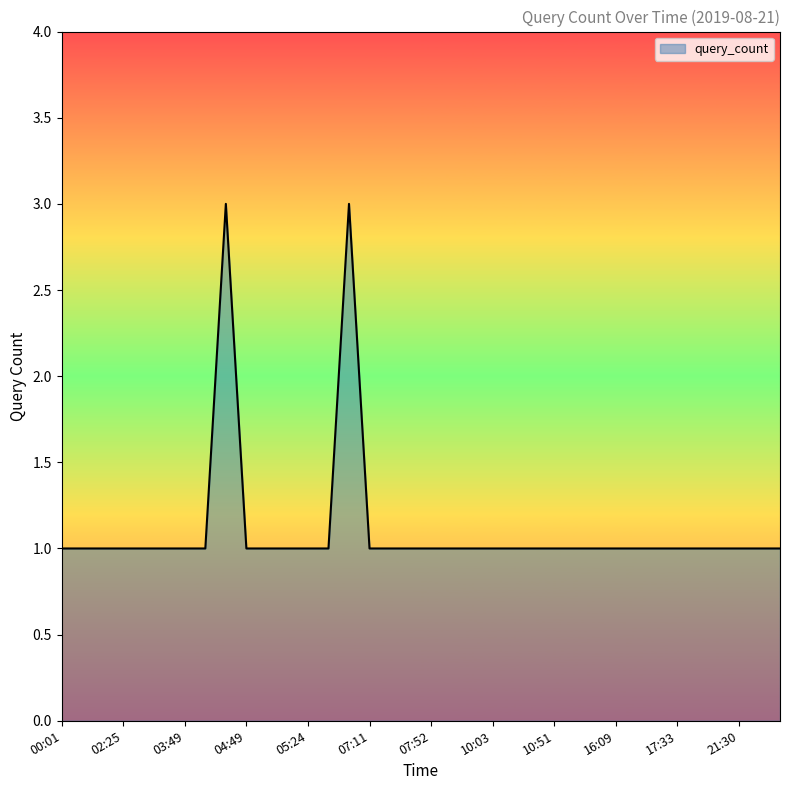

What is the greatest value displayed?

3